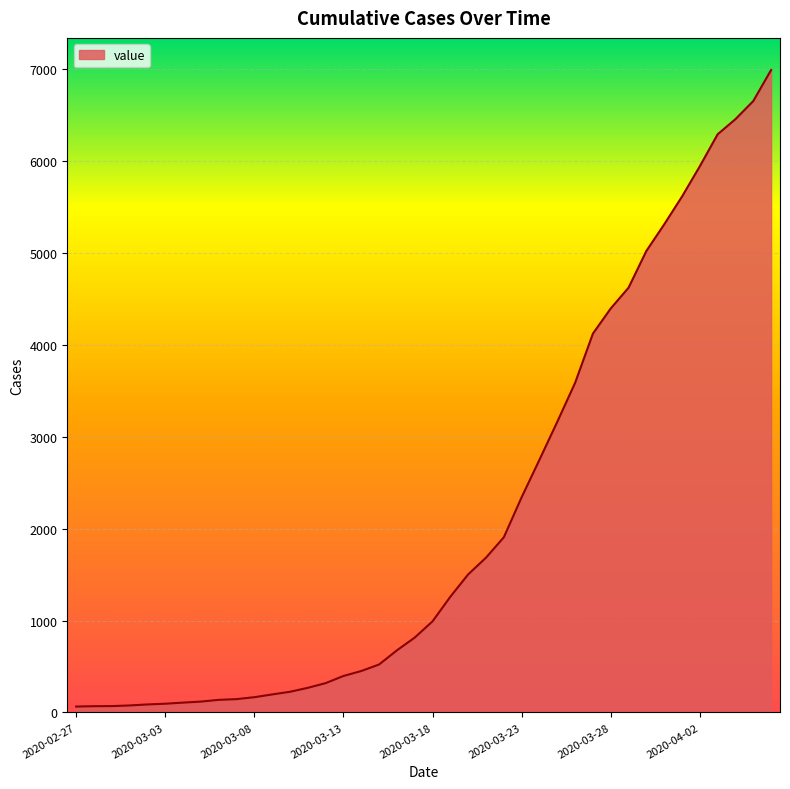

What is the difference between the maximum and minimum values?

6930